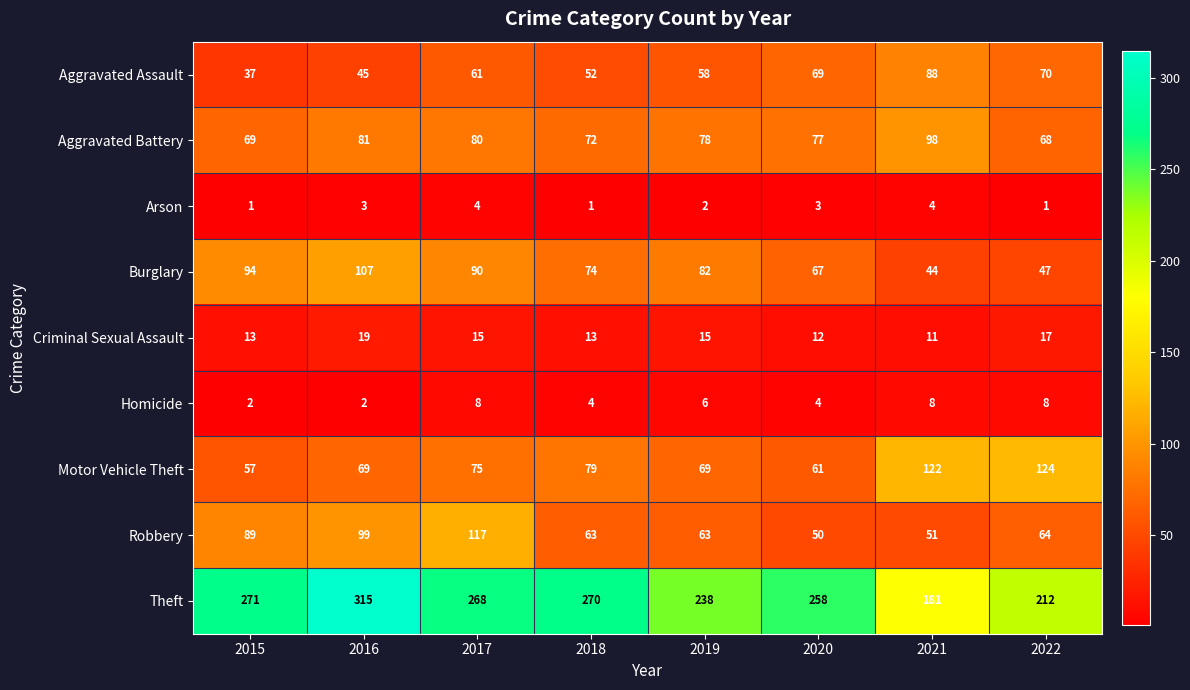

Where does the Criminal Sexual Assault series first go above 15?

2016